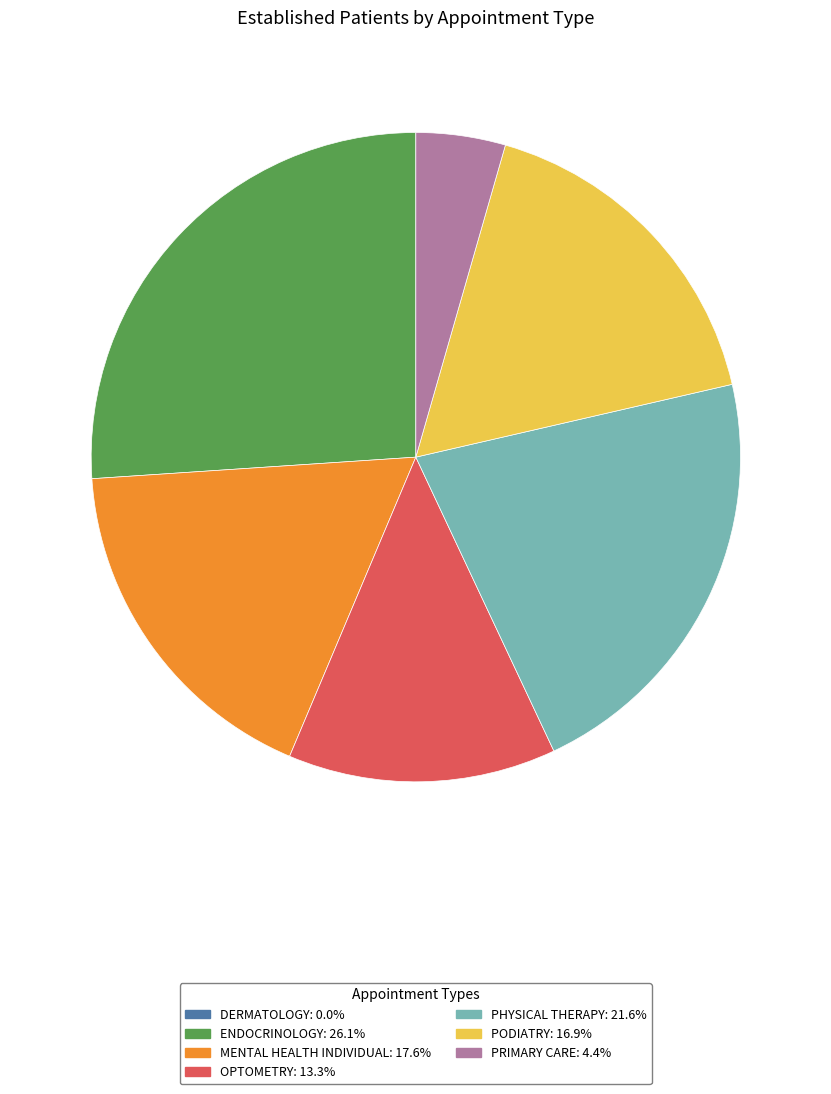

Is there any slice that represents more than half of the pie?

No